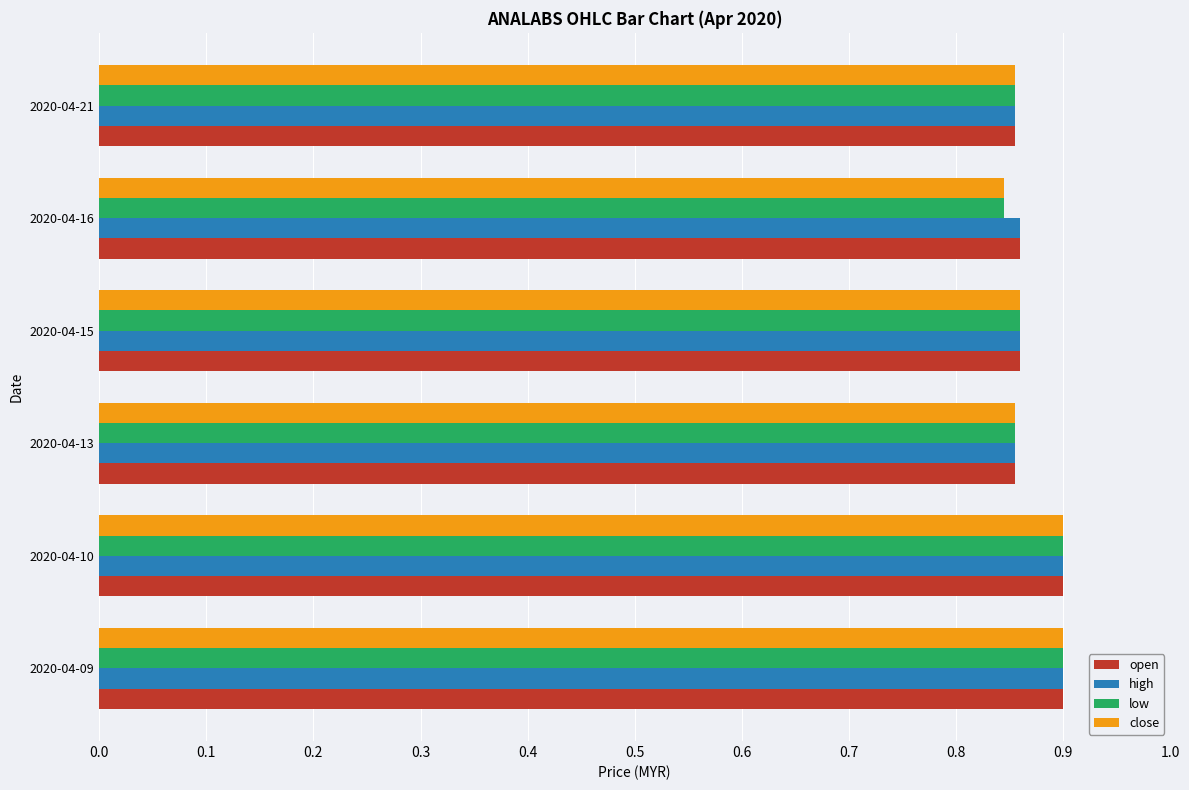

What is the sum of the close values at 2020-04-16 and 2020-04-13?

1.7